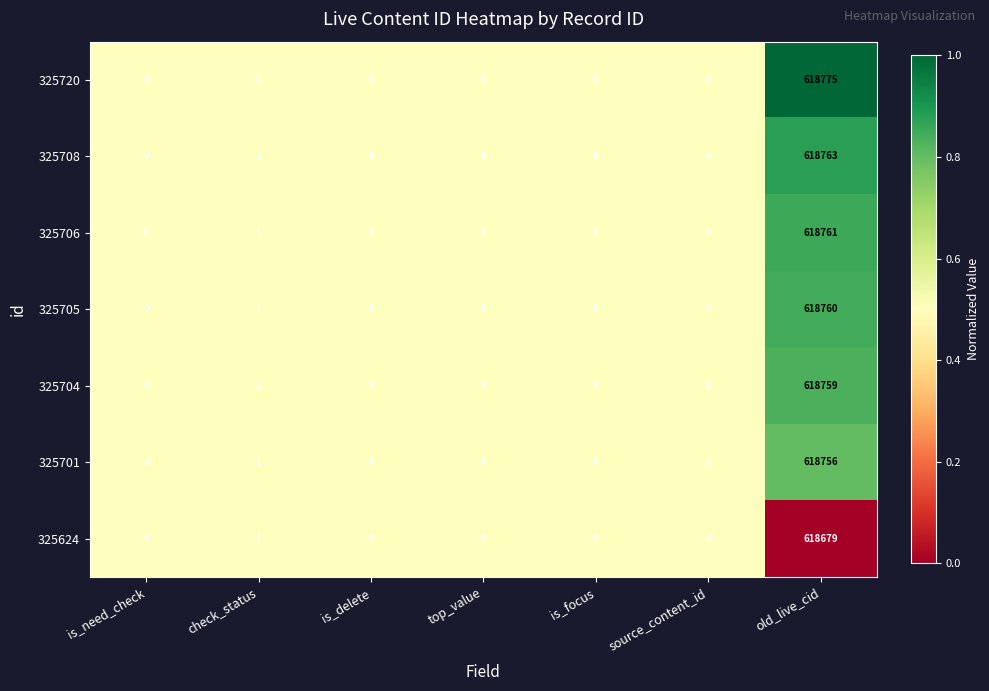

Which series has the widest spread of values?

325720